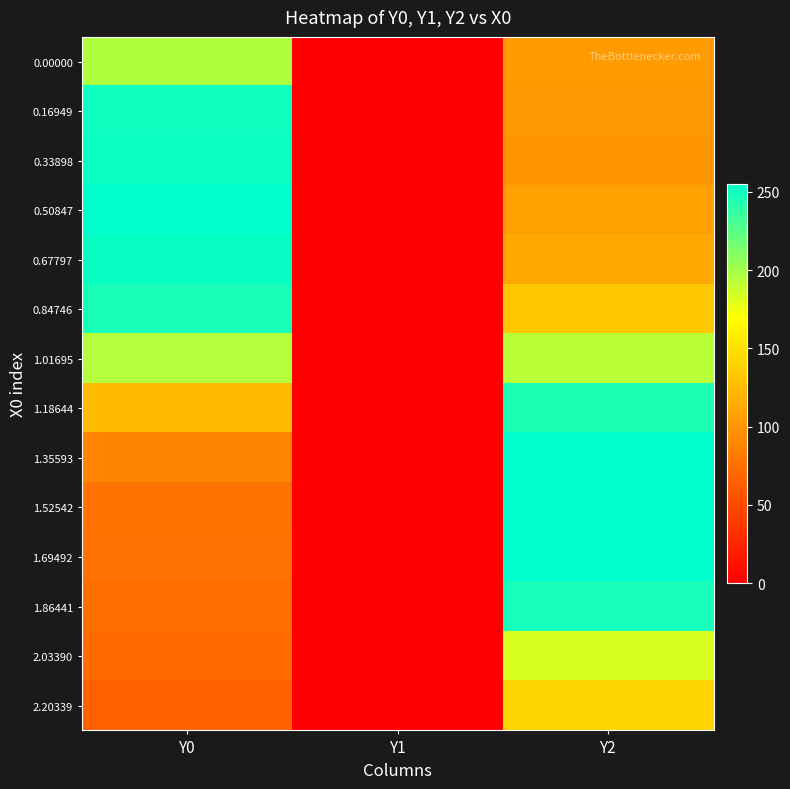

How many categories are shown in the chart?

3